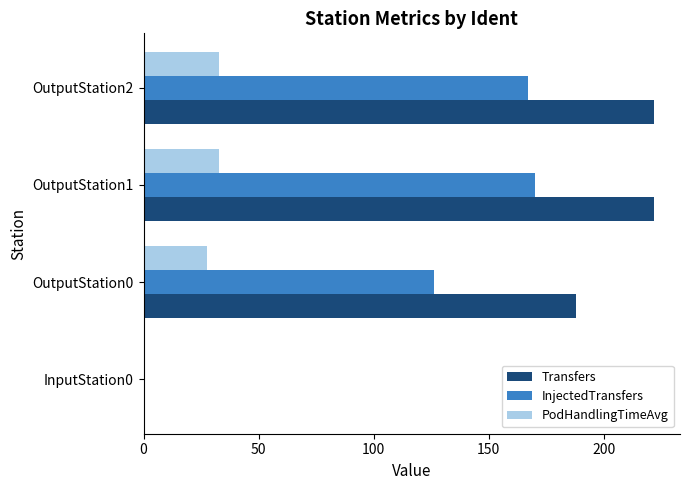

Which series has the largest total across all categories?

Transfers